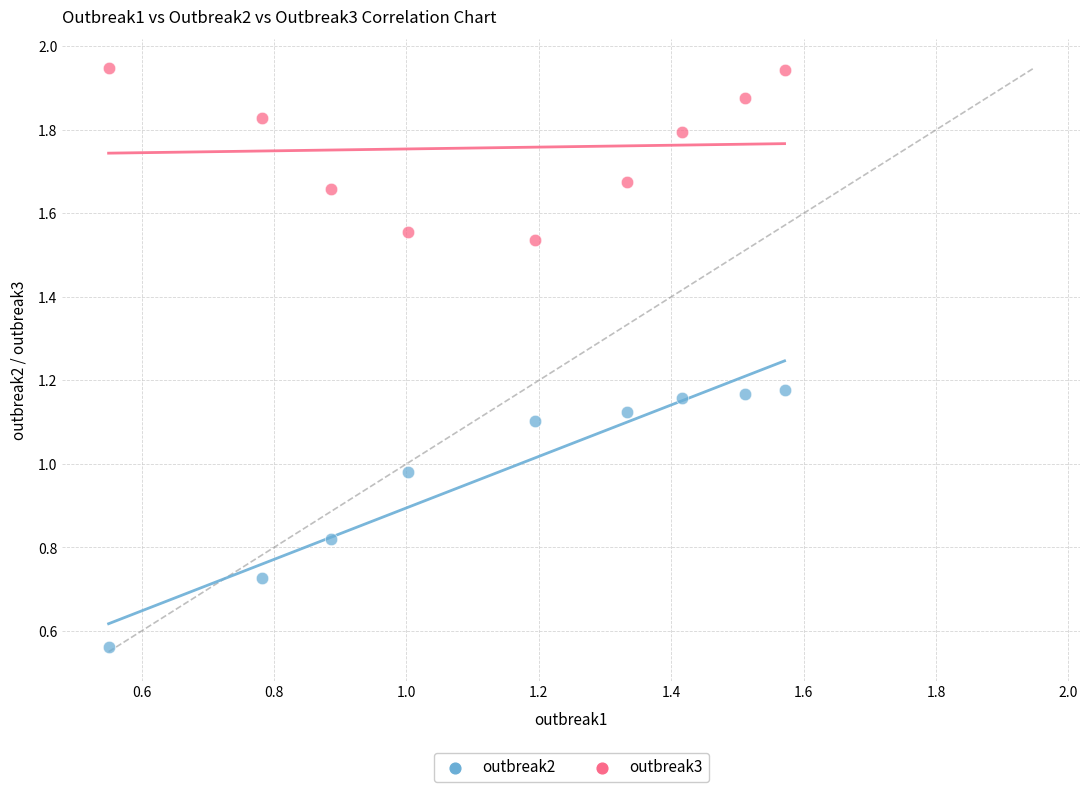

Across all data points, what is the range of Y values (max minus min)?

1.4